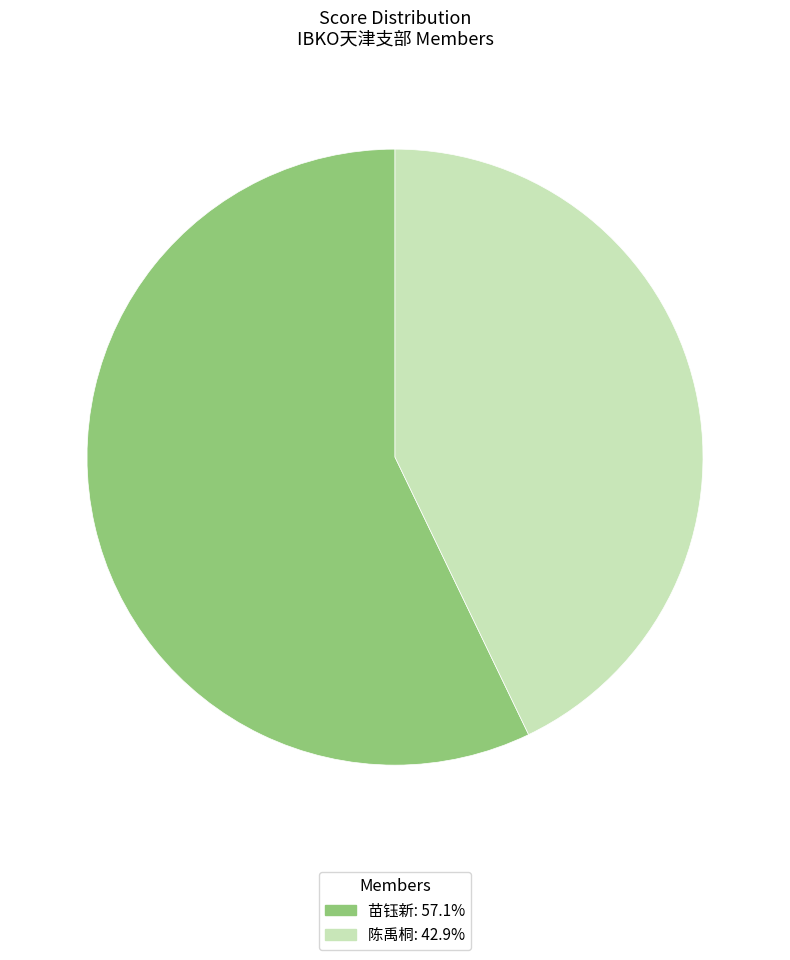

Does any single category account for the majority?

Yes